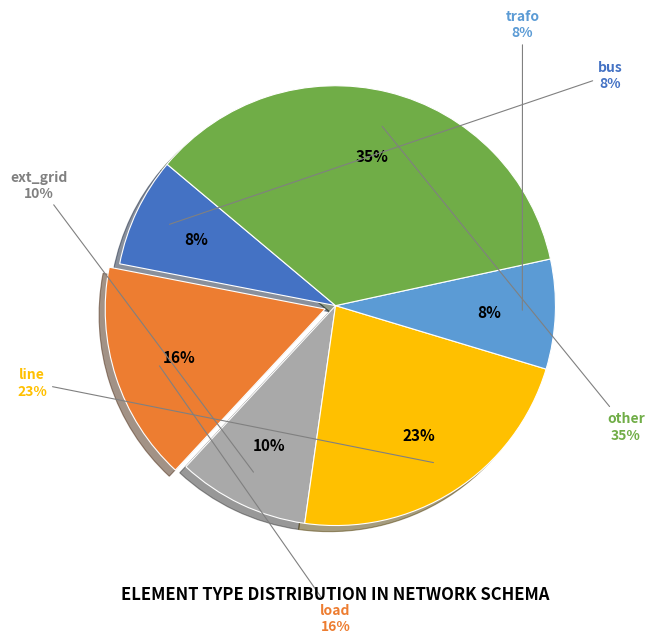

What is the largest slice in the pie chart?

other